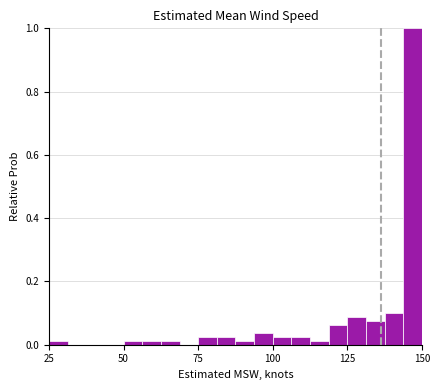

Read against the x-axis, roughly where is the centre of the tallest bar?

145